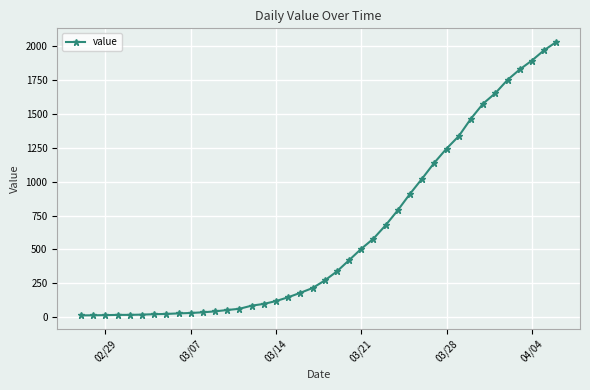

What is the average value?

616